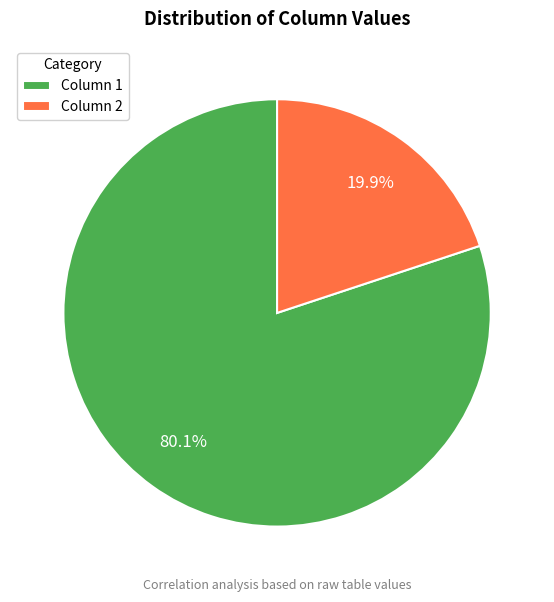

Is the sum of Column 1 and Column 2 greater than half?

Yes